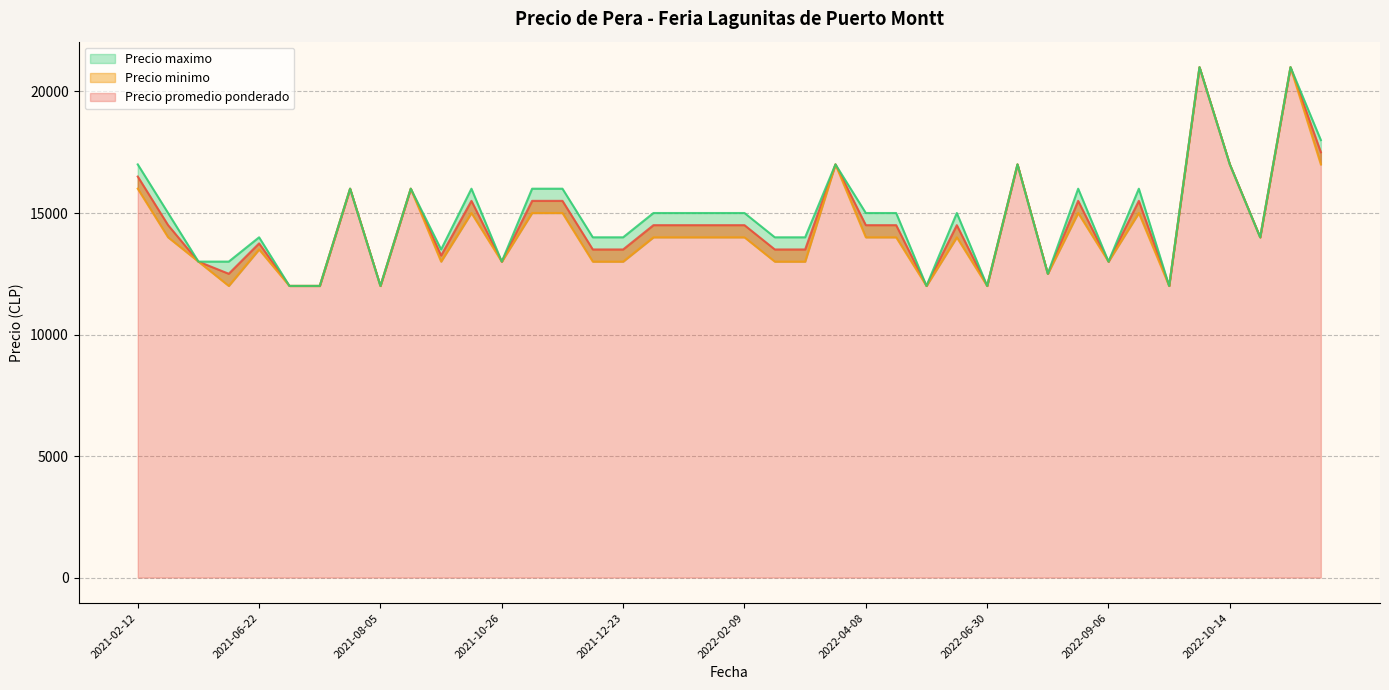

Does the chart have visible grid lines?

Yes